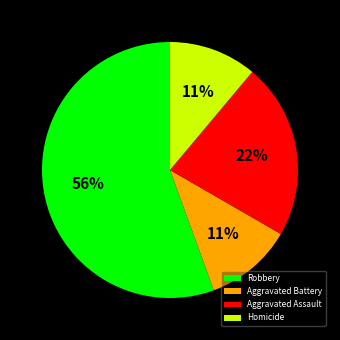

How many slices are in this pie chart?

4